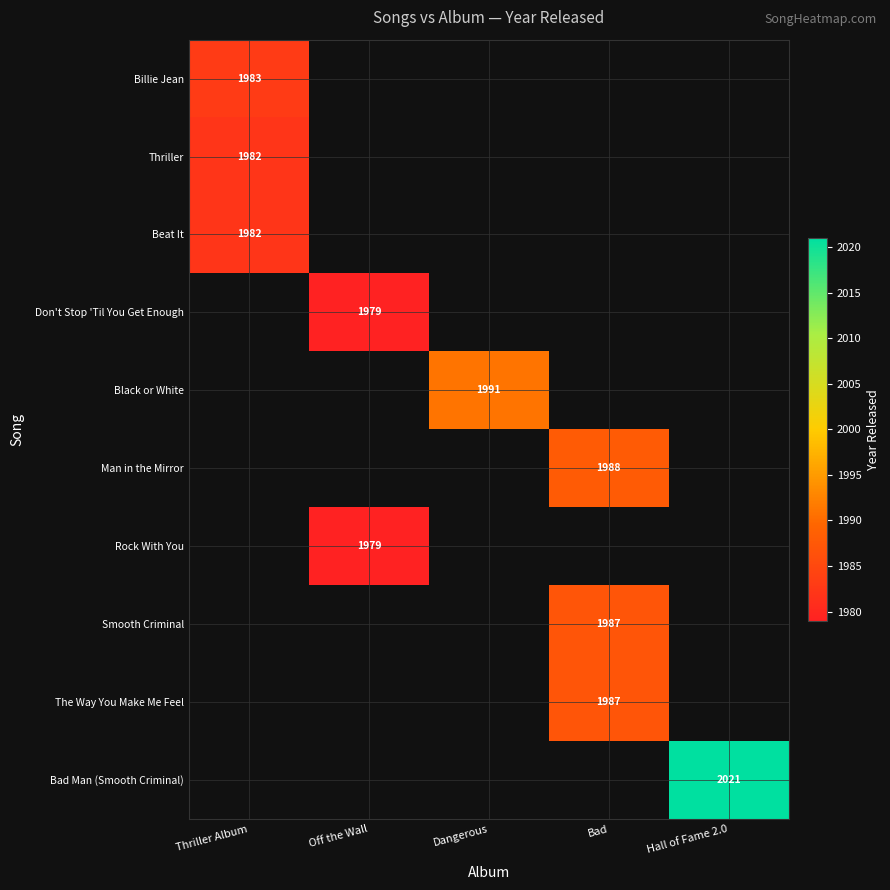

True or false: The Way You Make Me Feel has a value of 3203 at Bad.

False